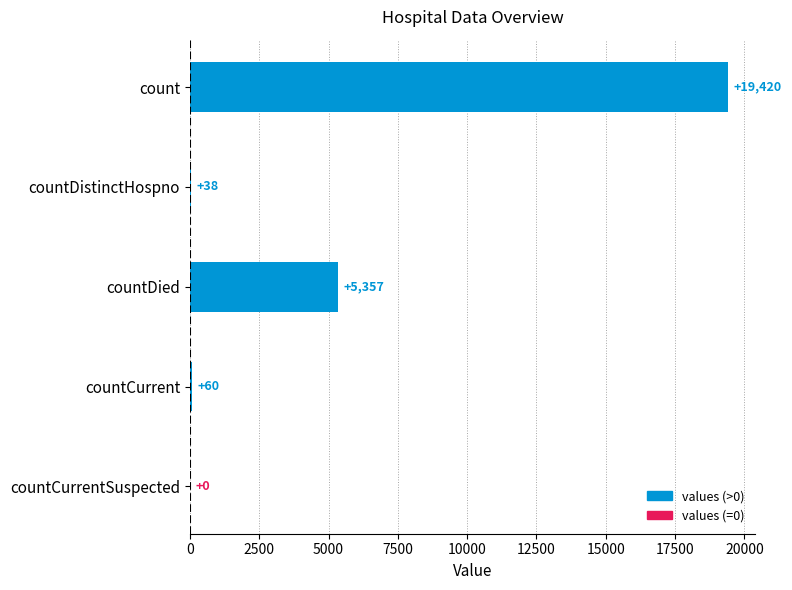

Reading top to bottom, list all the values displayed in this chart.

count=19420	countDistinctHospno=38	countDied=5357	countCurrent=60	countCurrentSuspected=0